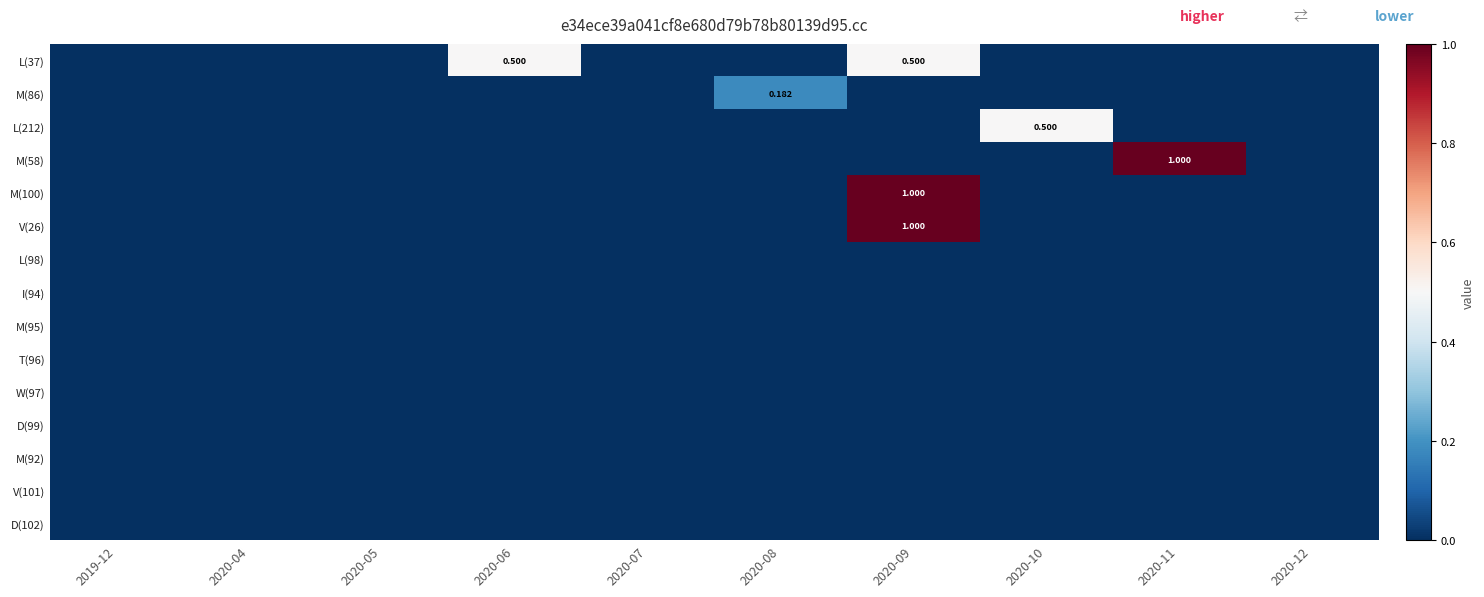

Which category has the lowest value in the L(98) series?

2019-12